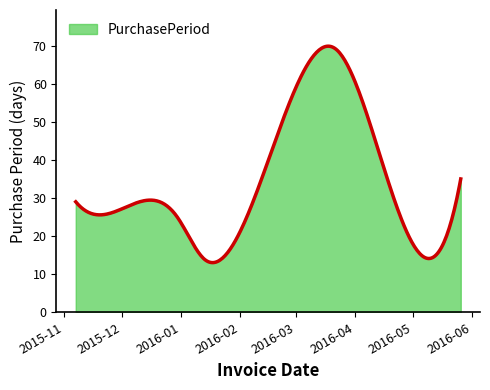

What is the difference between the maximum and minimum values?

56.8